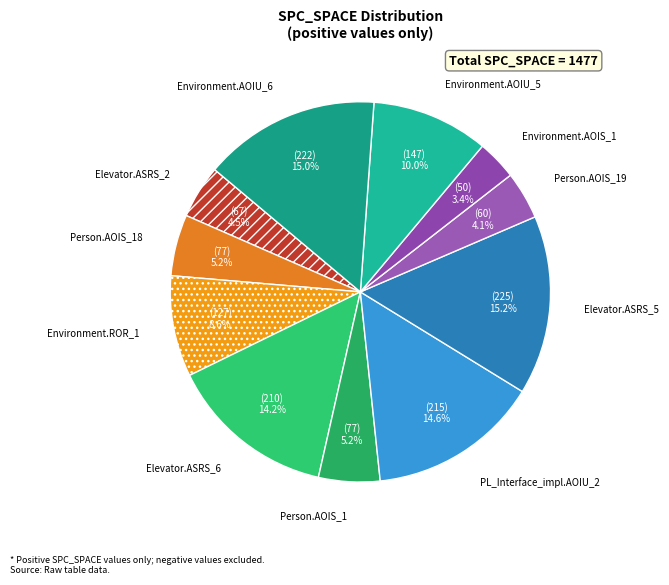

What percentage do Person.AOIS_1 and Person.AOIS_19 together represent?

9.3%